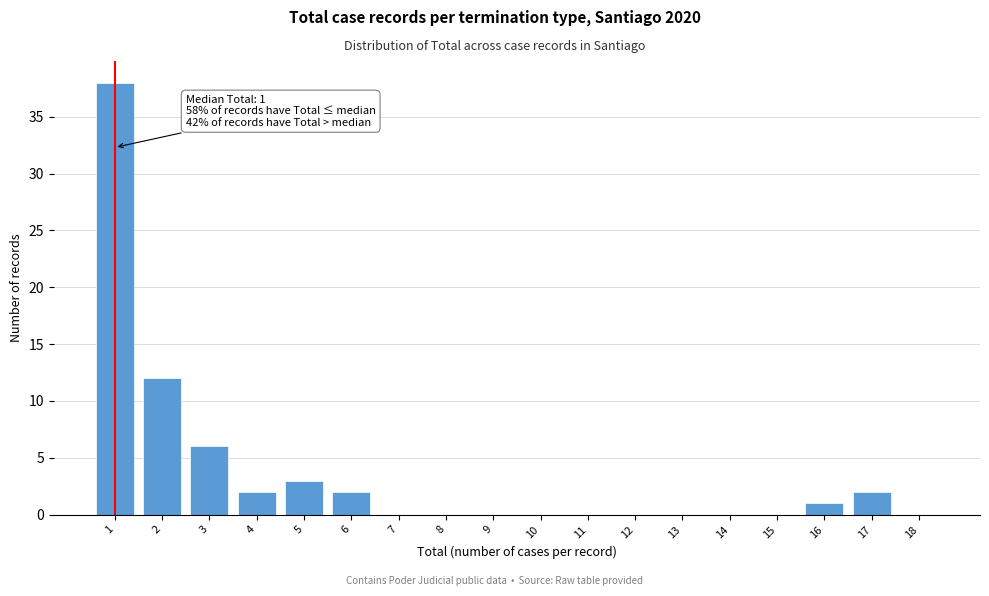

Over which range of the x-axis is the bar tallest?

0.5 to 1.5